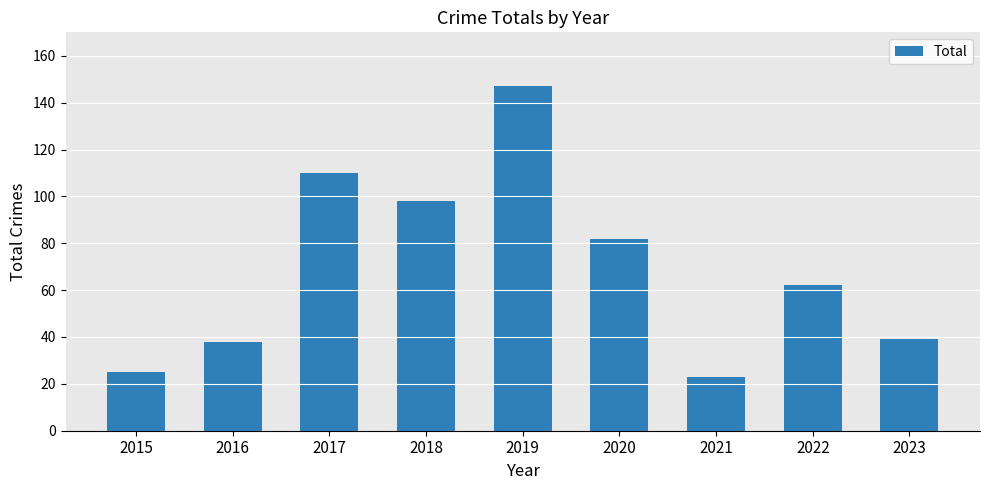

What is the difference between the maximum and minimum values?

124